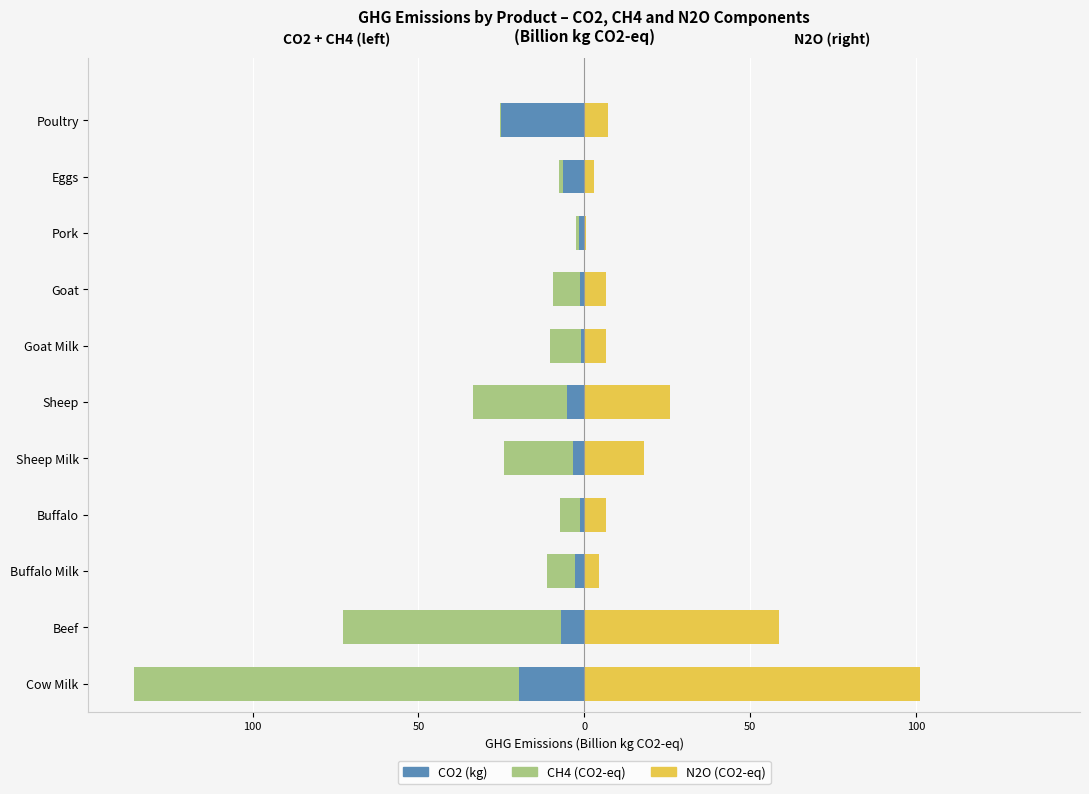

Between Goat and Sheep Milk, which is larger?

Goat